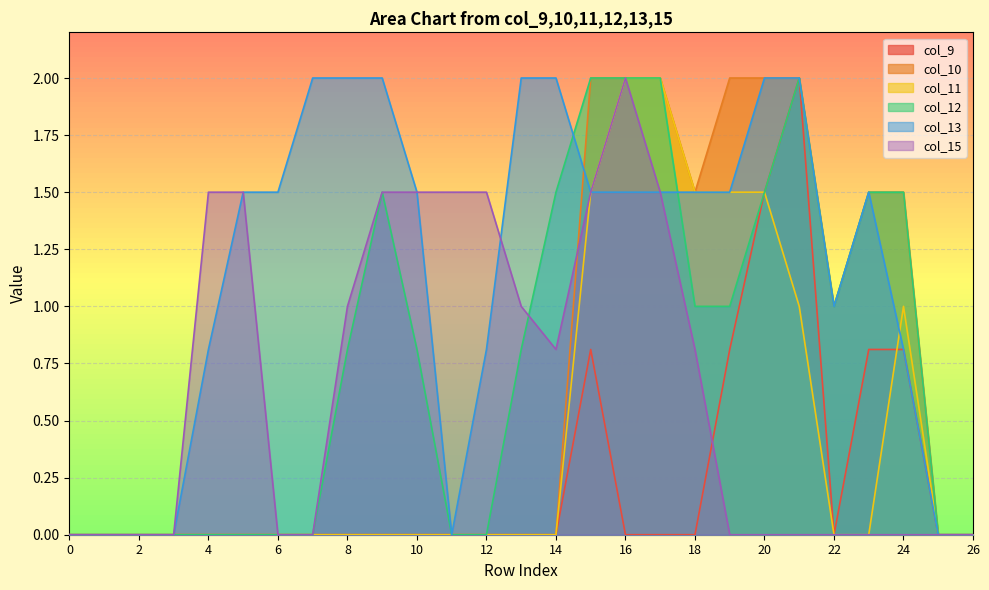

True or false: col_10 has more than 2 points higher than both neighbors.

False